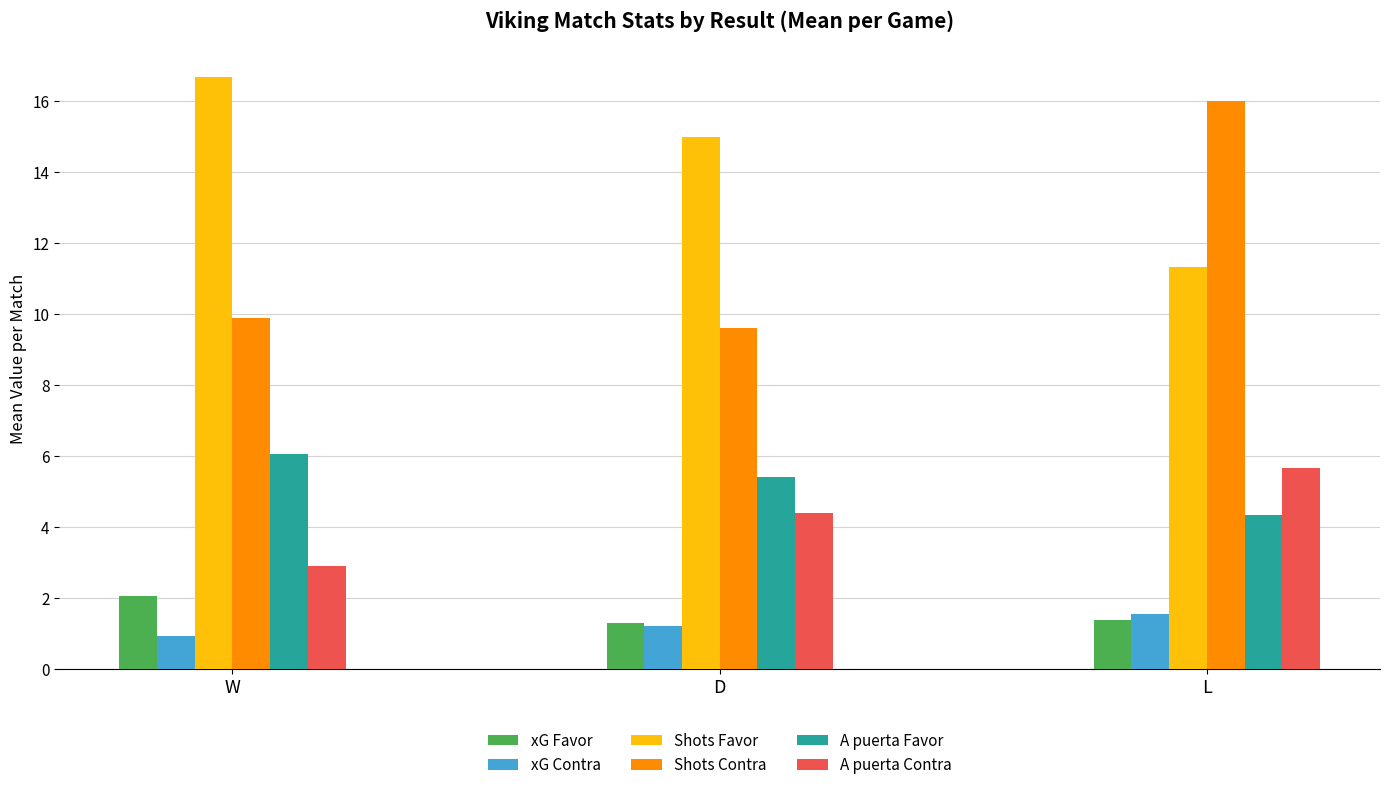

Rank the categories by A puerta Contra value from highest to lowest.

L, D, W